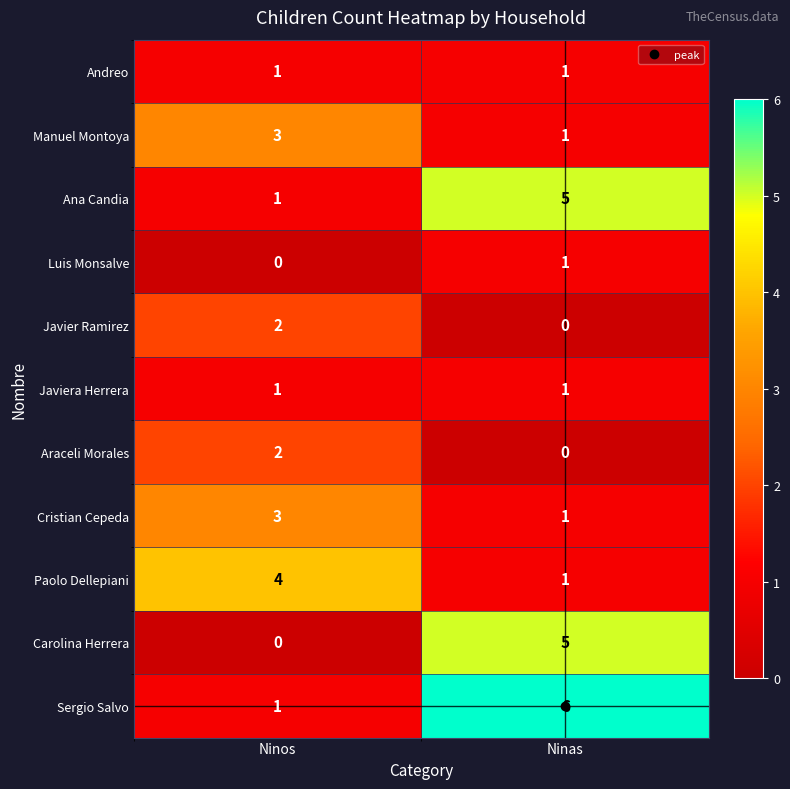

What is the difference between the Paolo Dellepiani values at Ninos and Ninas?

3